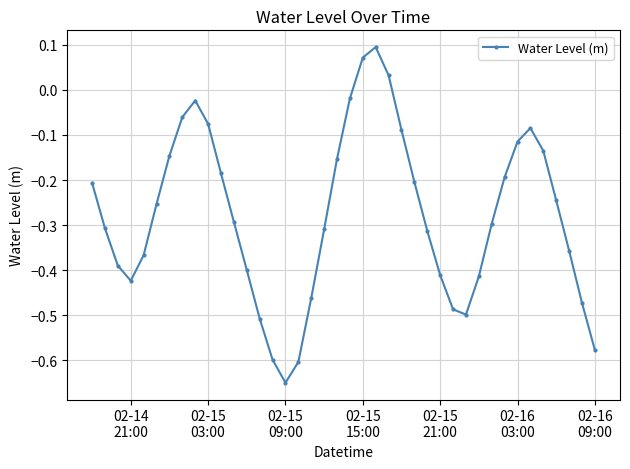

True or false: there are more than 2 points higher than both neighbors.

True